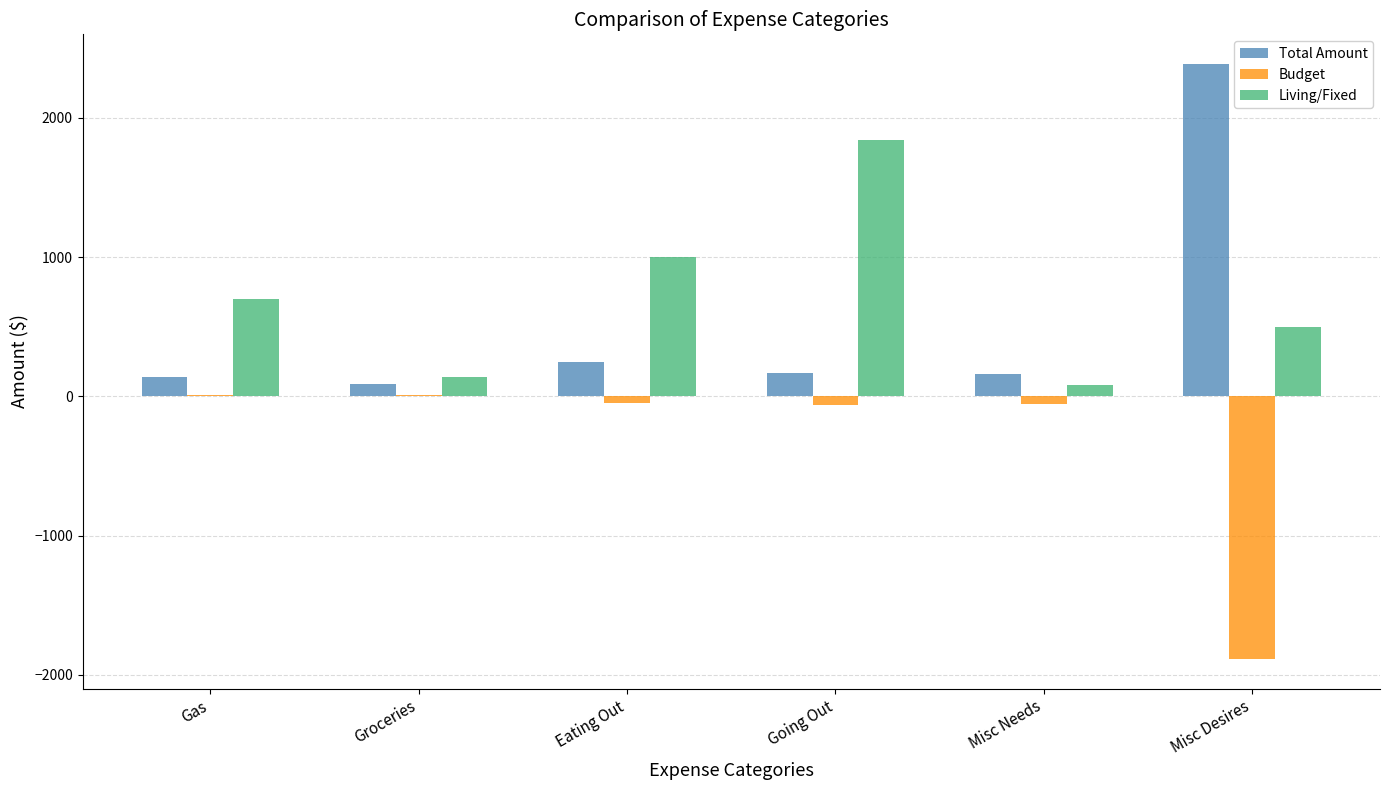

What value does the Budget series have at Gas?

10.4